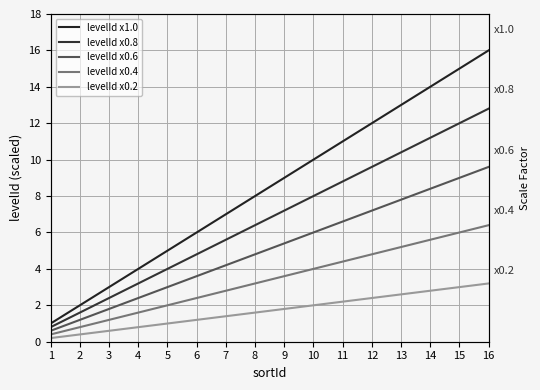

List the series in order of their peak value, lowest first.

levelId x0.2, levelId x0.4, levelId x0.6, levelId x0.8, levelId x1.0